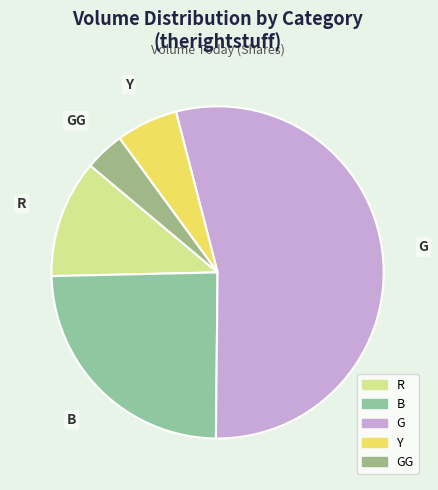

Is there any slice that represents more than half of the pie?

Yes